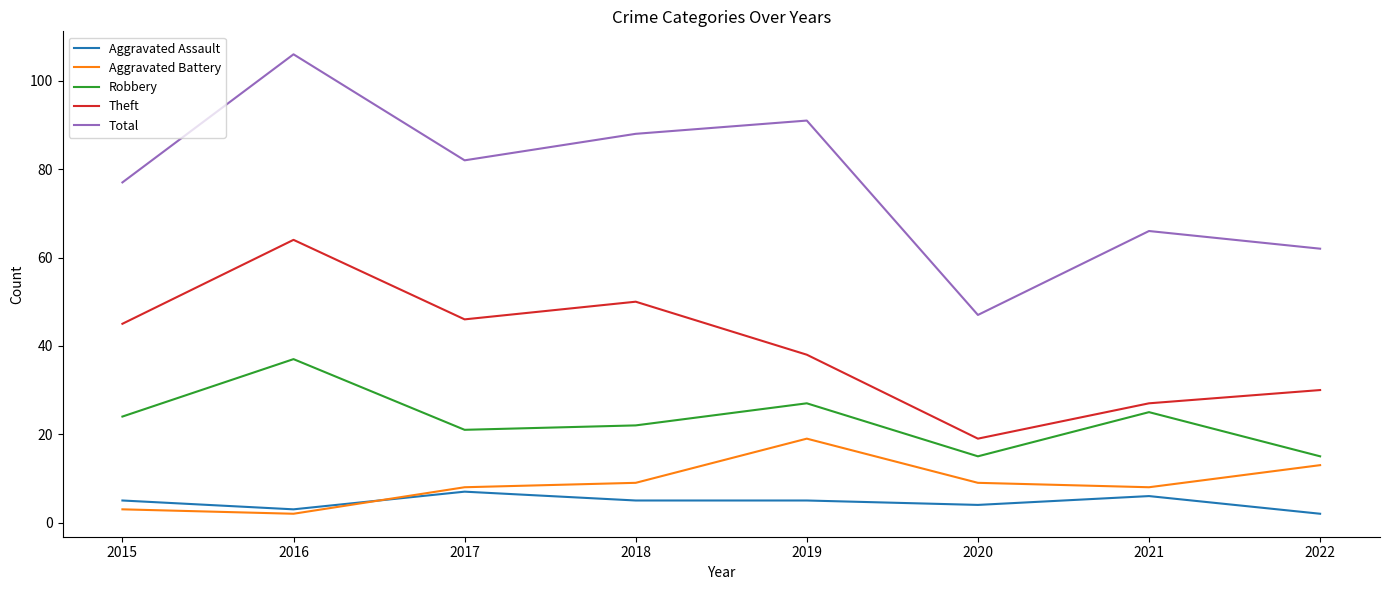

Between 2015 and 2021, which series saw the biggest shift?

Theft